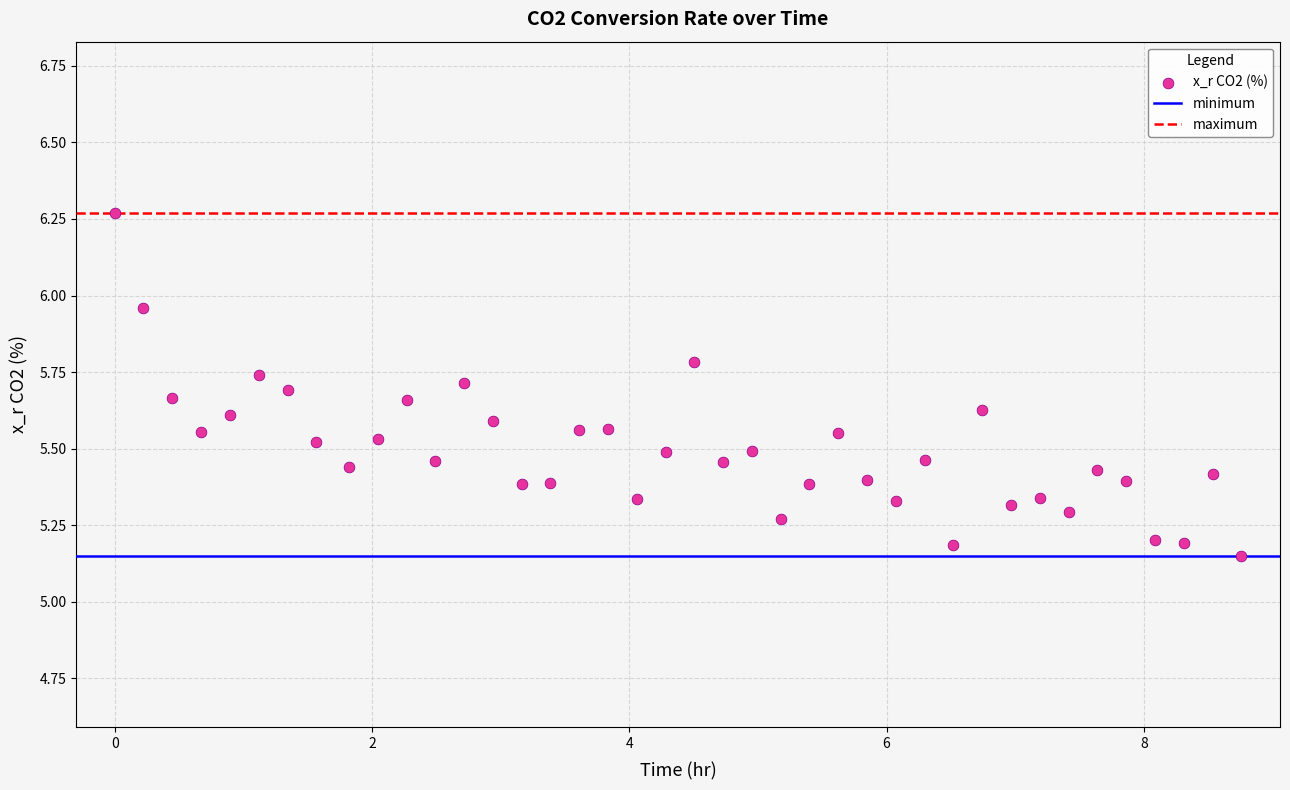

What is the range of Y values (max minus min)?

1.1